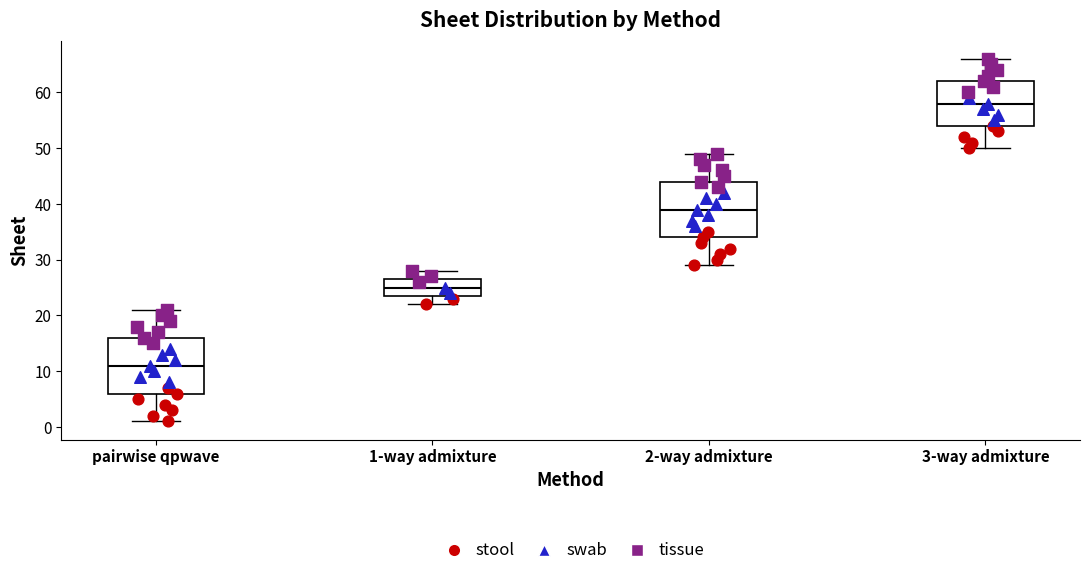

Reading left to right, transcribe this box plot: for each box, give where its median line is, the range the box spans, and where its two whiskers end, as read against the y-axis. The values are not printed on the chart, so give them approximately, as read against the axis.

pairwise qpwave: median 11, box 6 to 16, whiskers 1 to 21
1-way admixture: median 25, box 24 to 27, whiskers 22 to 28
2-way admixture: median 39, box 34 to 44, whiskers 29 to 49
3-way admixture: median 58, box 54 to 62, whiskers 50 to 66